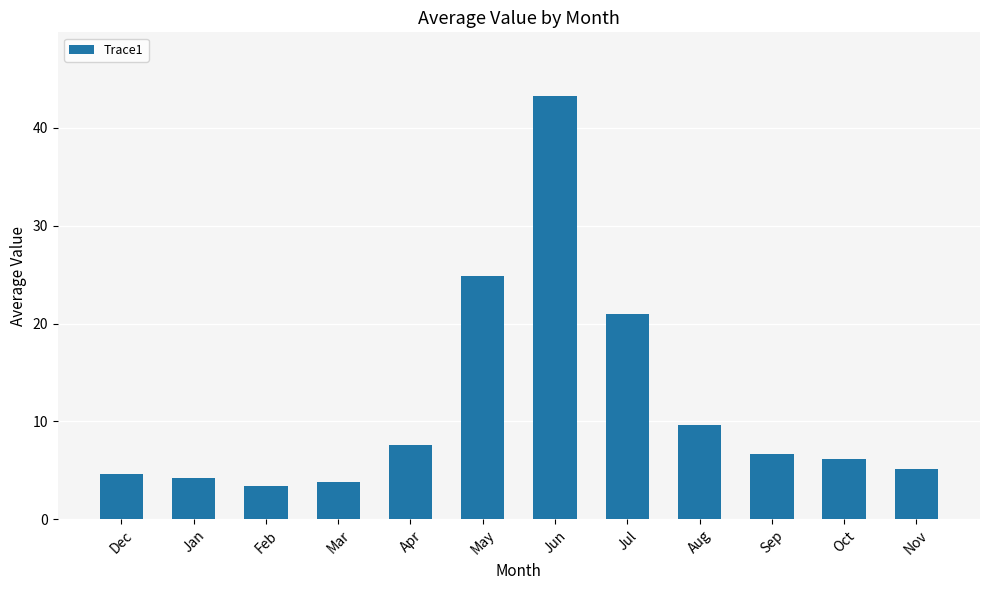

What is the ratio of the value at Dec to the value at Nov?

0.9